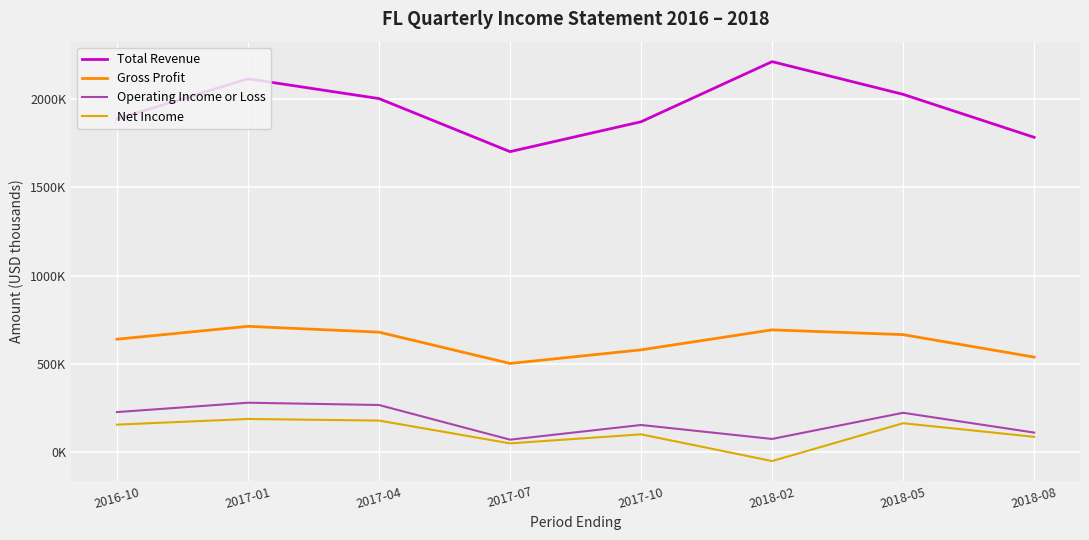

True or false: Total Revenue and Net Income intersect in this chart.

False